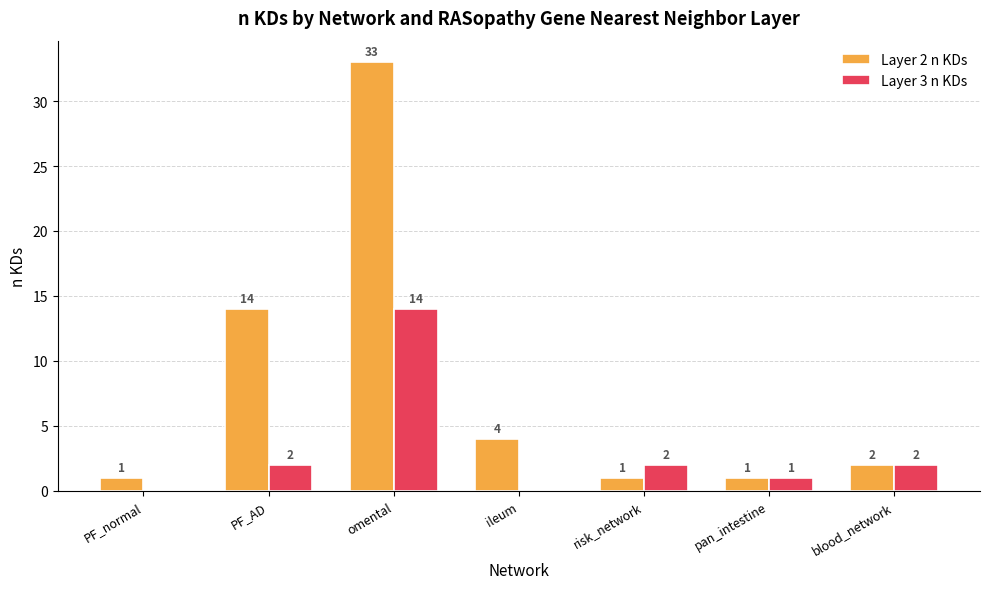

Read the Layer 2 n KDs value at pan_intestine.

1